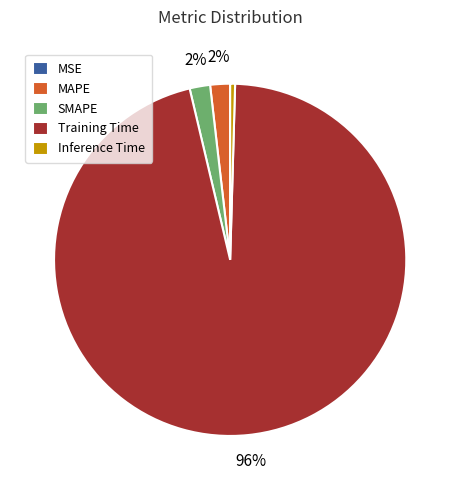

The Inference Time slice represents 0% of the pie. True or false?

True